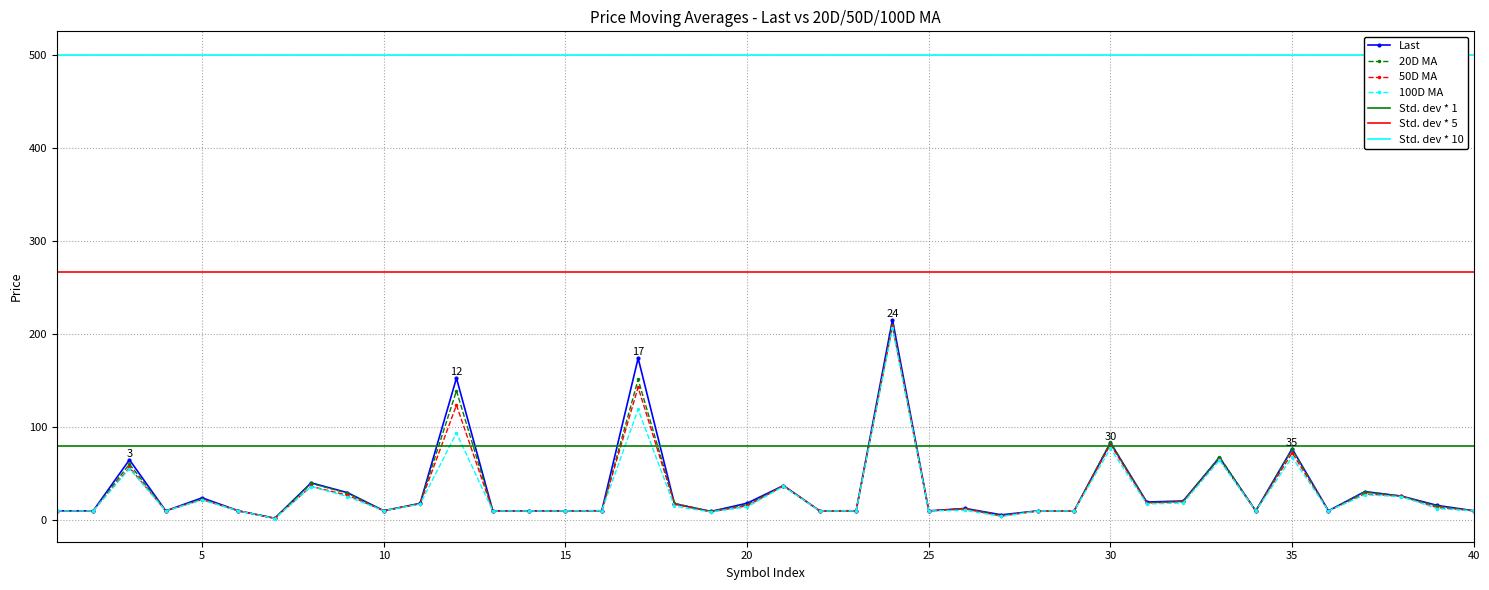

At which label is Last closest to 108?

30